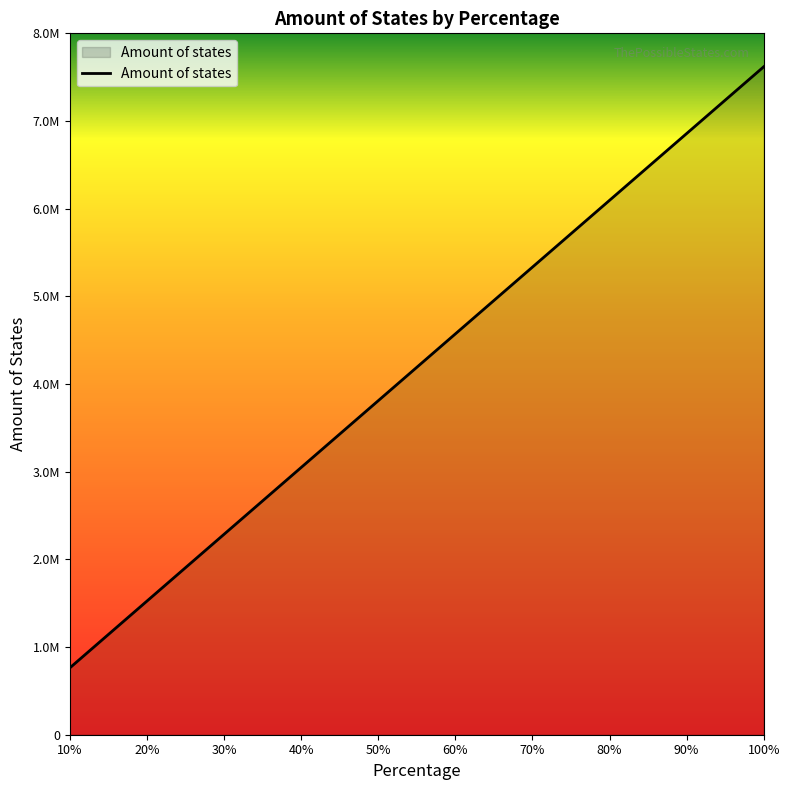

Is this an area chart (filled region under the line)?

Yes